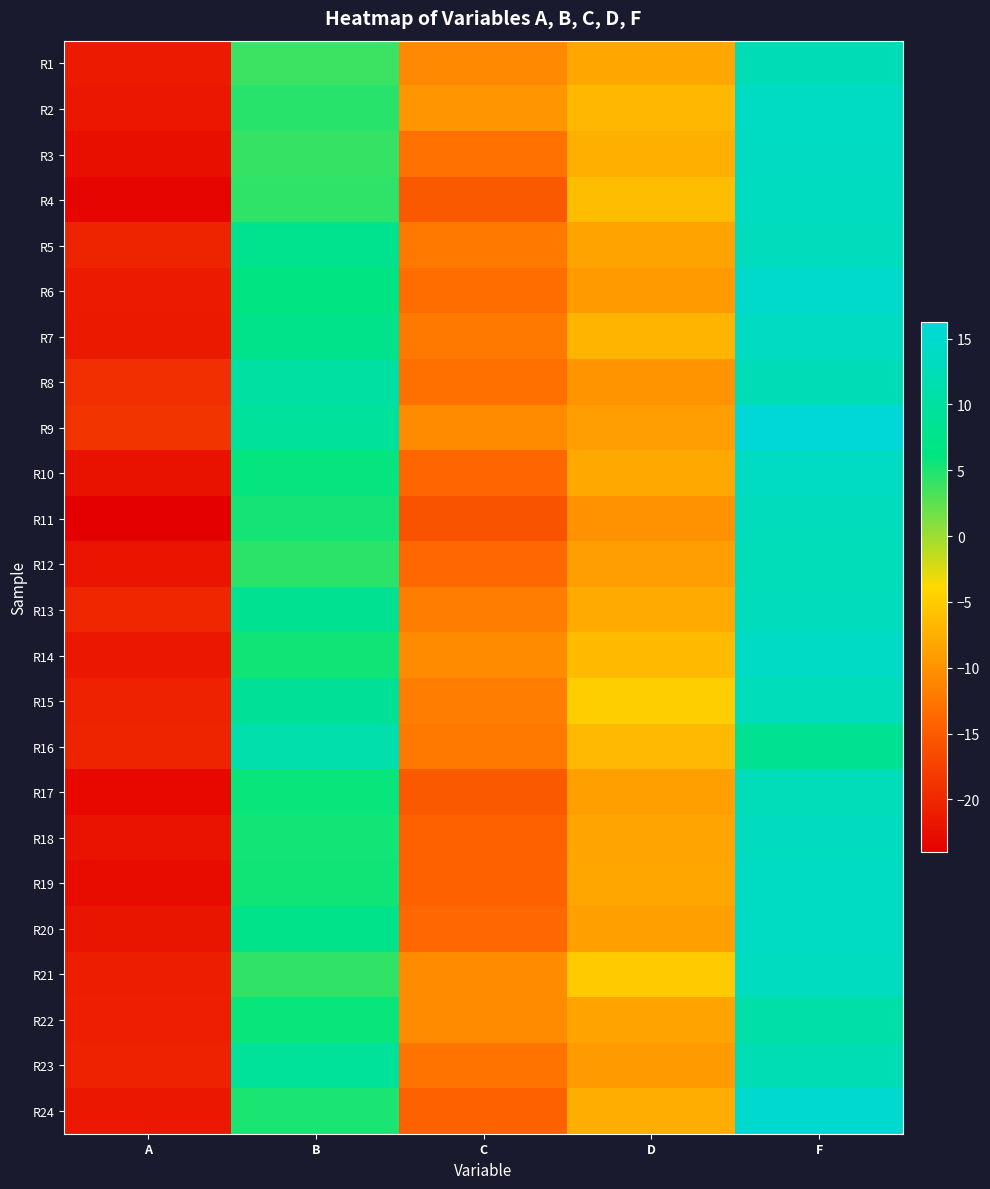

Rank the series at B from lowest to highest value.

R1, R3, R21, R4, R12, R2, R24, R11, R18, R19, R14, R22, R17, R10, R6, R20, R7, R5, R13, R15, R23, R9, R8, R16